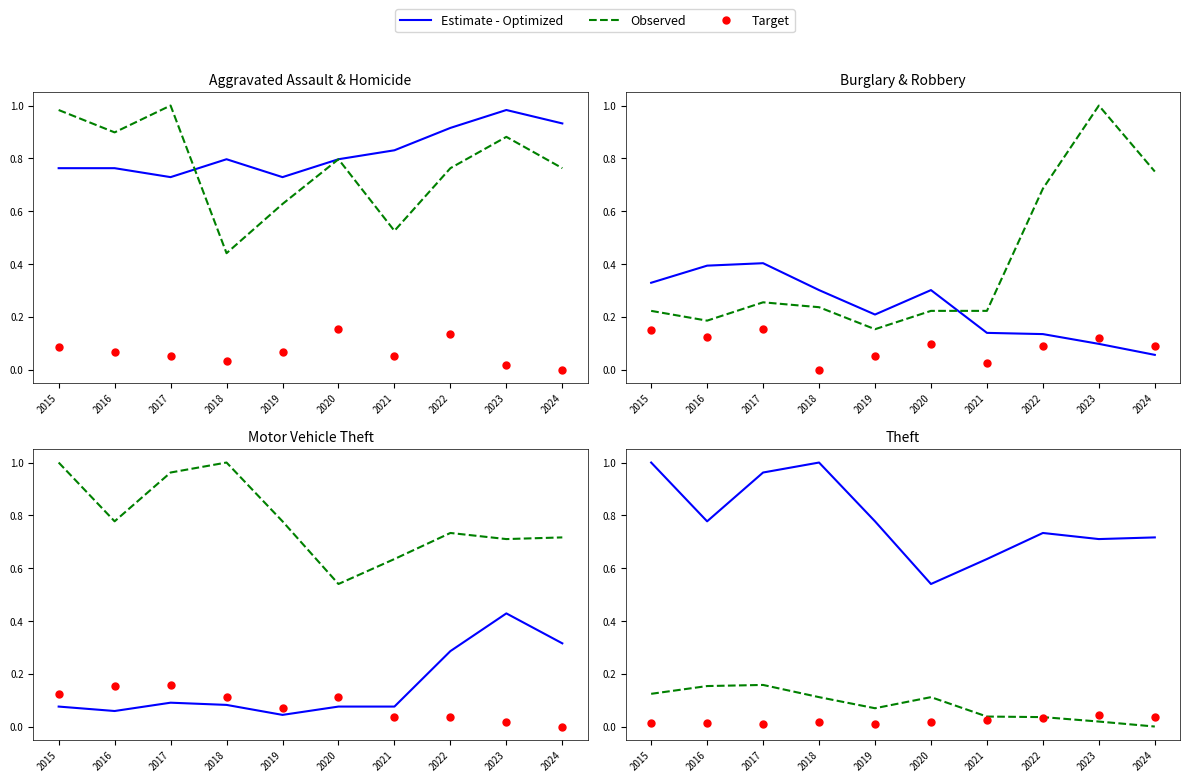

Count the number of data series in this chart.

3